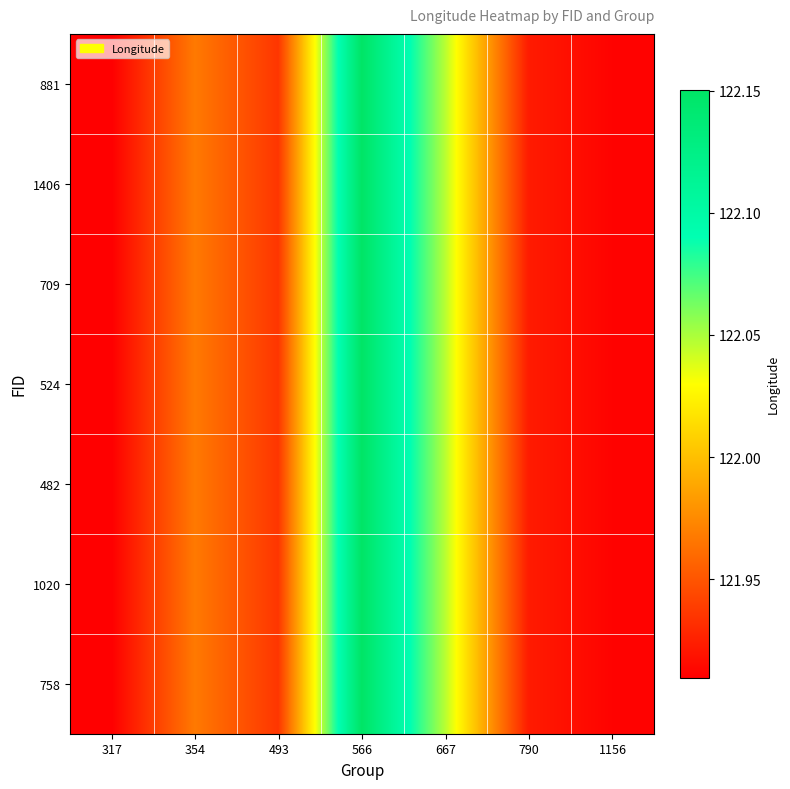

Reading left to right, transcribe all the data shown in this chart.

881: 317=121.9	354=122.0	493=121.9	566=122.2	667=122.0	790=121.9	1156=121.9
1406: 317=121.9	354=122.0	493=121.9	566=122.2	667=122.0	790=121.9	1156=121.9
709: 317=121.9	354=122.0	493=121.9	566=122.2	667=122.0	790=121.9	1156=121.9
524: 317=121.9	354=122.0	493=121.9	566=122.2	667=122.0	790=121.9	1156=121.9
482: 317=121.9	354=122.0	493=121.9	566=122.2	667=122.0	790=121.9	1156=121.9
1020: 317=121.9	354=122.0	493=121.9	566=122.2	667=122.0	790=121.9	1156=121.9
758: 317=121.9	354=122.0	493=121.9	566=122.2	667=122.0	790=121.9	1156=121.9